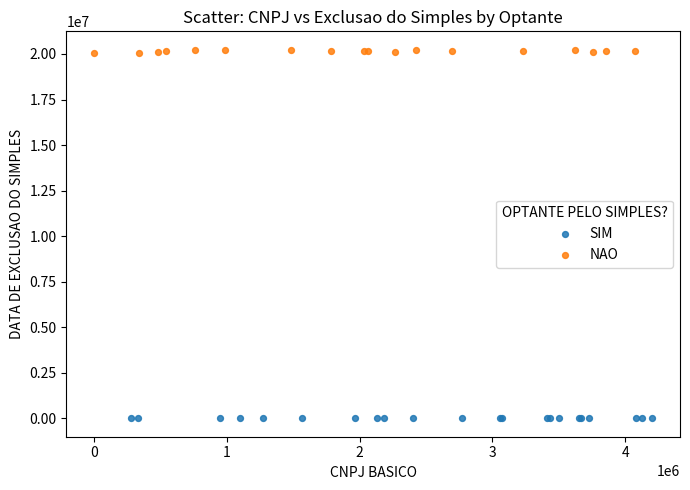

Which series reaches the minimum Y coordinate?

SIM